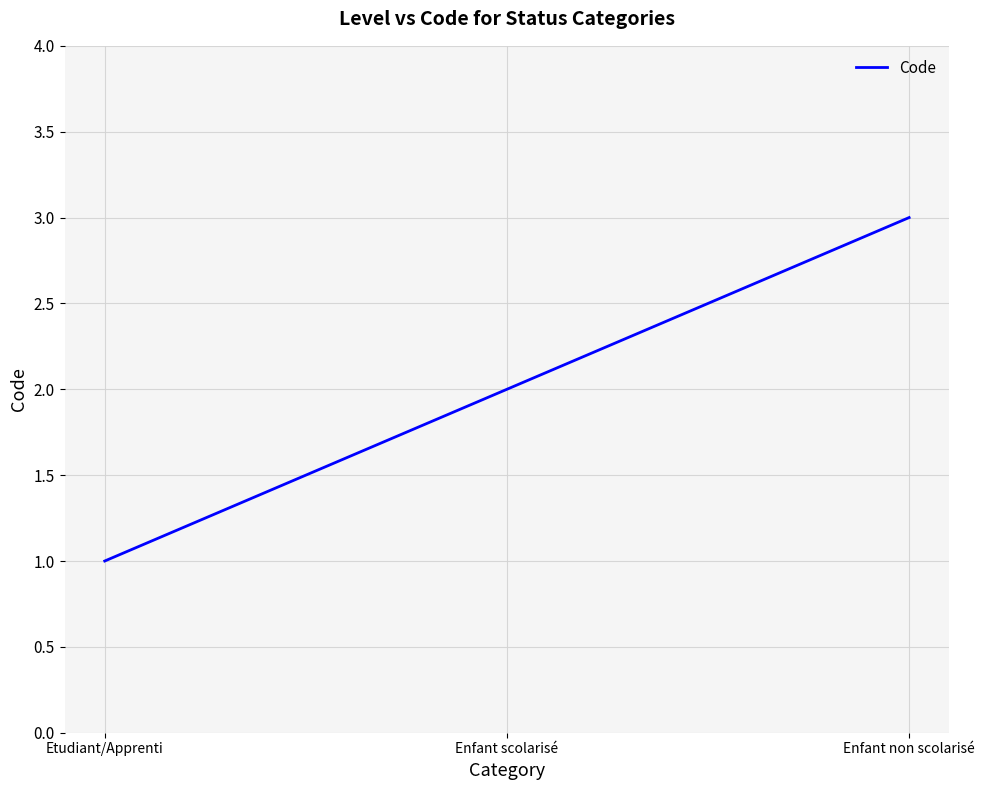

Where is the data nearest to the value 2?

Enfant scolarisé